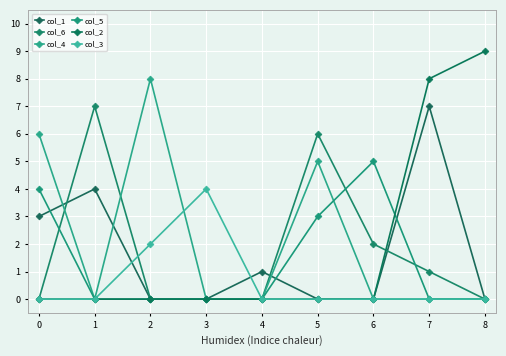

Which series has the widest spread of values?

col_2